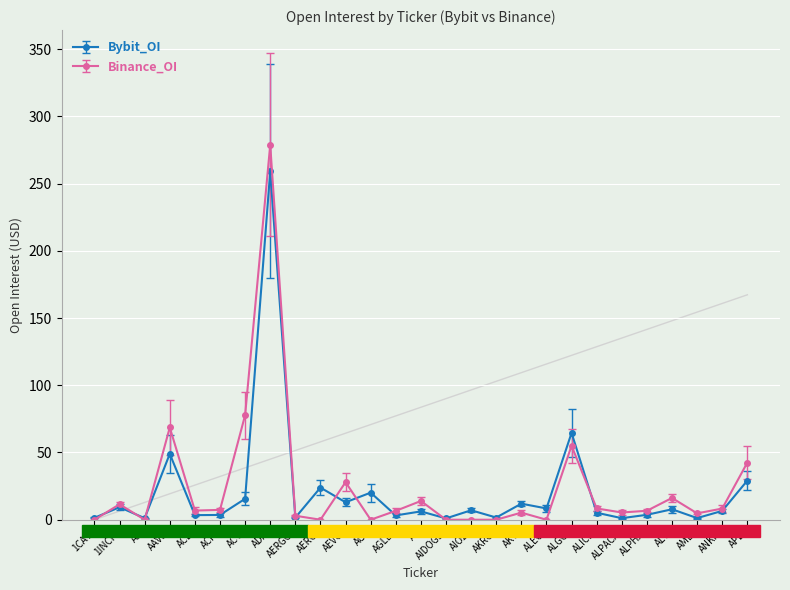

Between AERGO and AIDOGE, which series saw the biggest shift?

Binance_OI